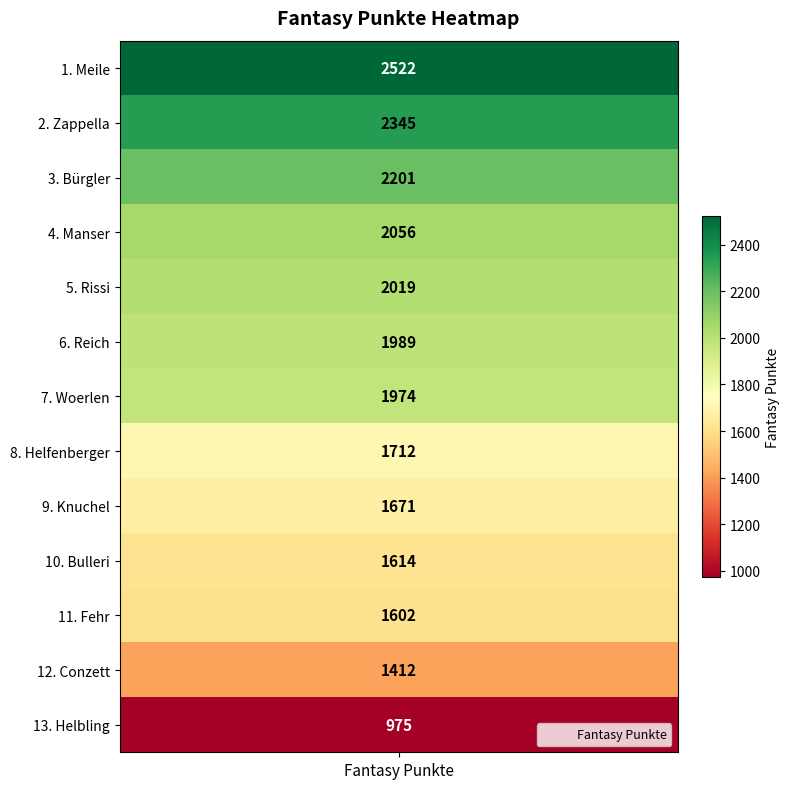

What is the difference between the values at Meile and Rissi?

503